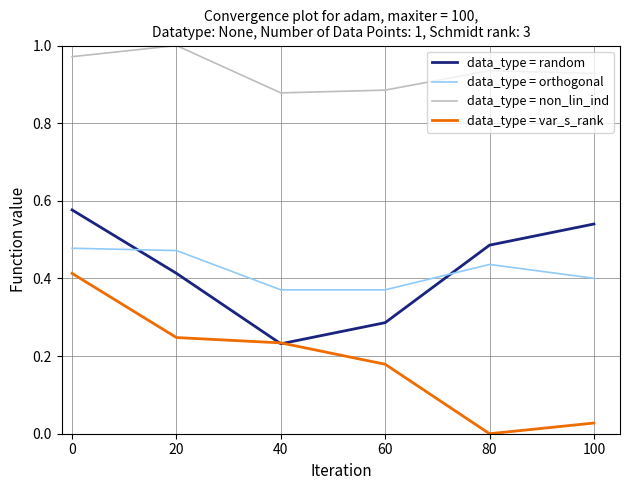

What is the total value across all series at 40?

1.7